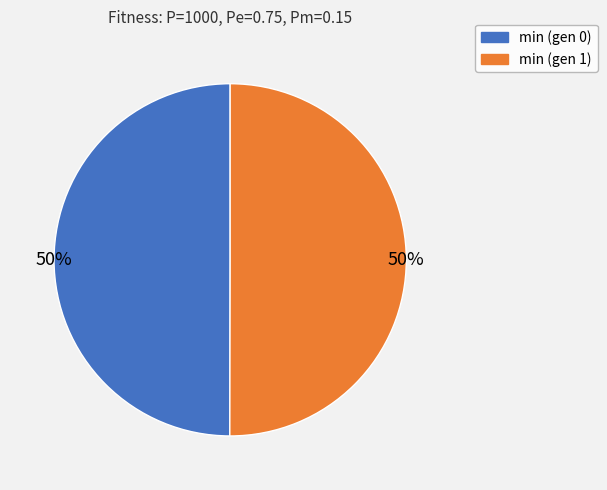

To the nearest percent, what is the combined percentage of min (gen 1) and min (gen 0)?

100%